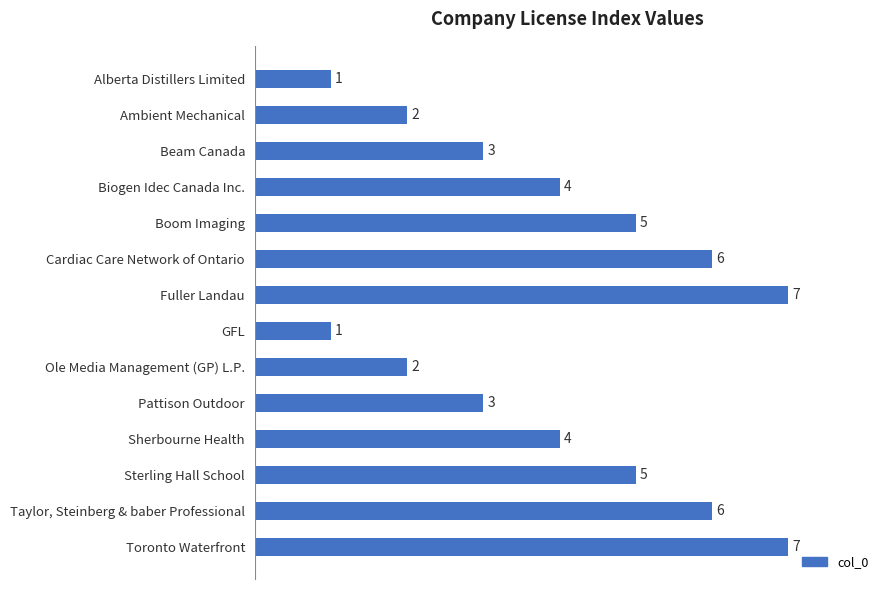

Are the bars horizontal?

Yes